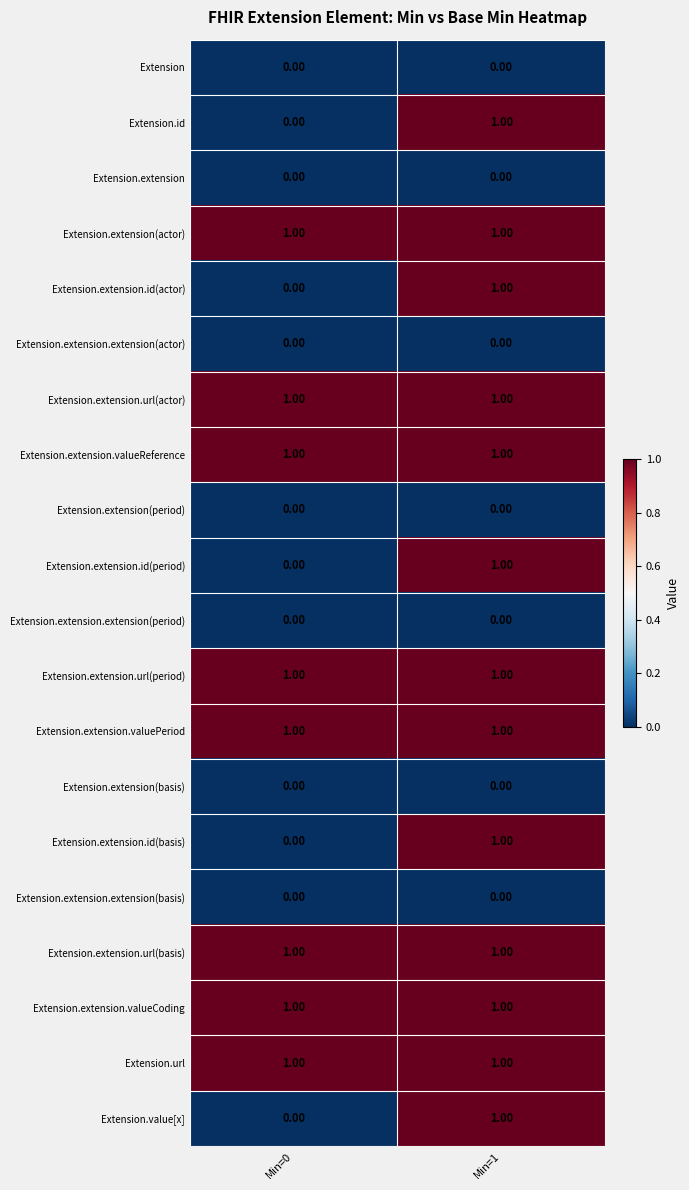

What is the total value across all series at Min=0?

8